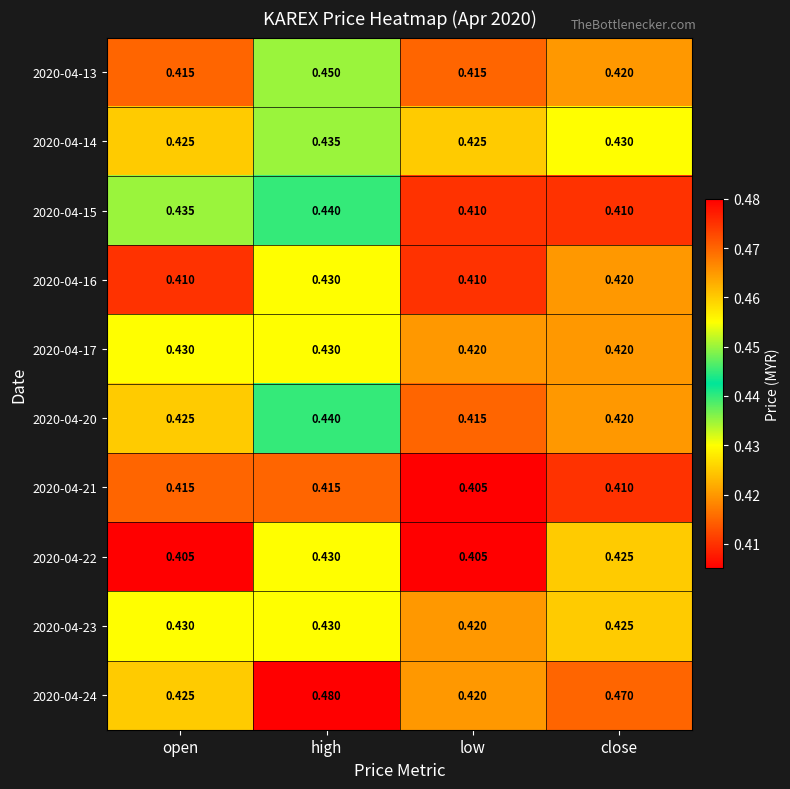

Which category has the highest value in the 2020-04-16 series?

high